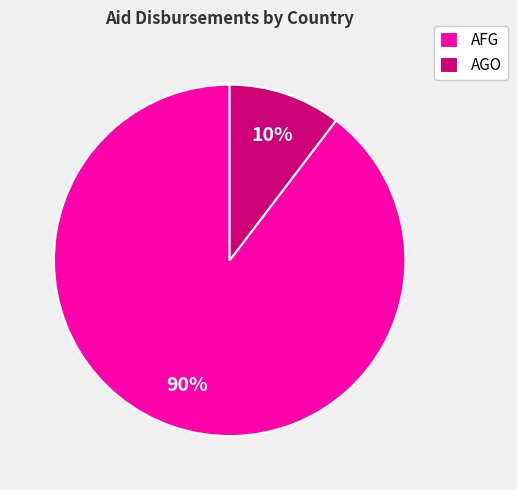

Does AGO represent more than half of the total?

No